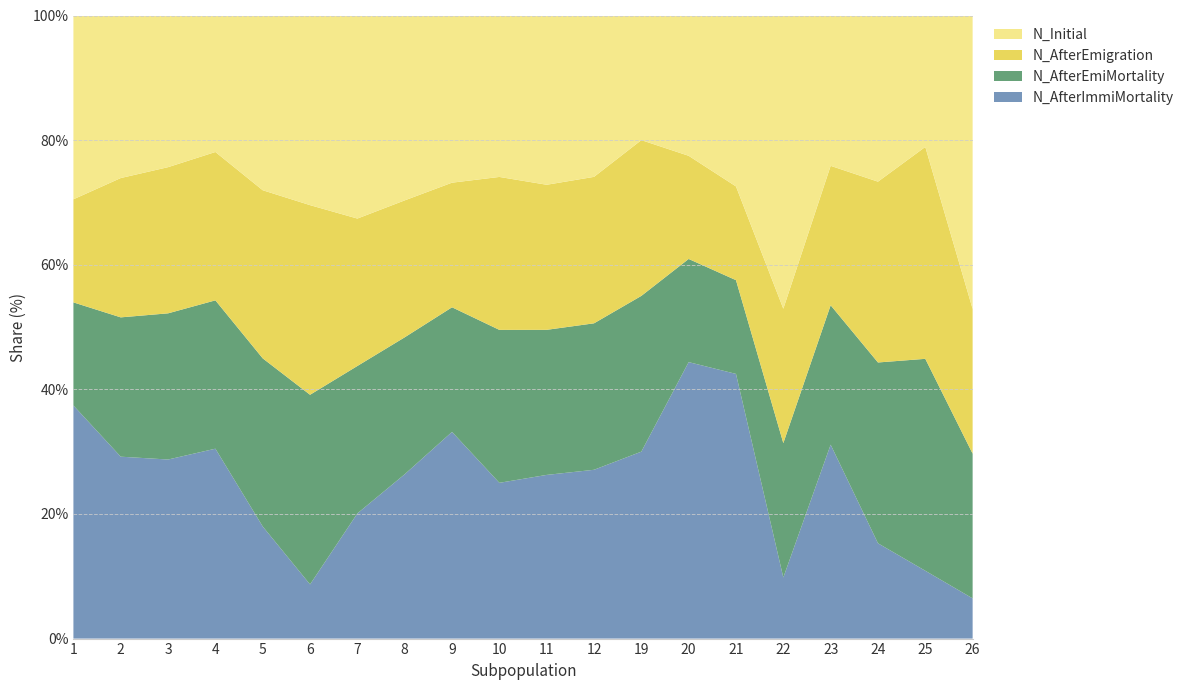

Reading left to right, list all the values displayed in this chart.

N_Initial: 1=41	2=42	3=83	4=46	5=53	6=7	7=73	8=54	9=55	10=114	11=91	12=65	19=40	20=34	21=31	22=72	23=69	24=68	25=31	26=73
N_AfterEmigration: 1=23	2=36	3=80	4=50	5=51	6=7	7=53	8=40	9=41	10=108	11=78	12=59	19=50	20=25	21=17	22=33	23=64	24=74	25=50	26=36
N_AfterEmiMortality: 1=23	2=36	3=80	4=50	5=51	6=7	7=53	8=40	9=41	10=108	11=78	12=59	19=50	20=25	21=17	22=33	23=64	24=74	25=50	26=36
N_AfterImmiMortality: 1=52	2=47	3=98	4=64	5=34	6=2	7=45	8=48	9=68	10=110	11=88	12=68	19=60	20=67	21=48	22=15	23=89	24=39	25=16	26=10